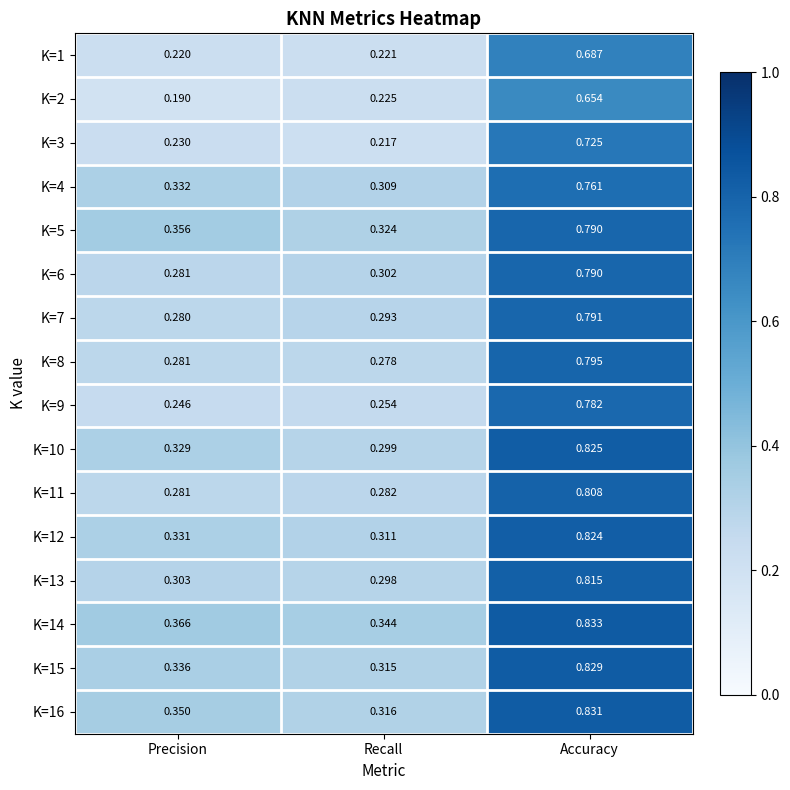

Which category has the highest value in the K=4 series?

Accuracy